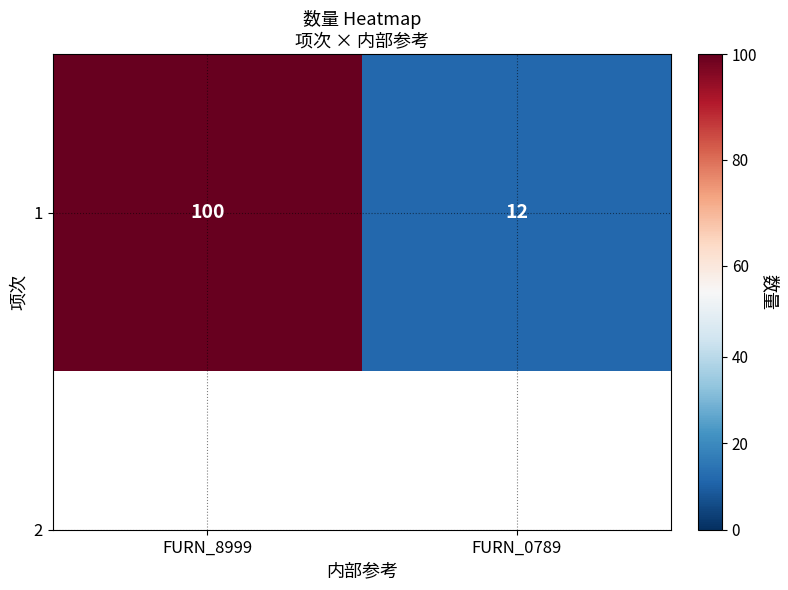

Count the values in the range 12 to 100.

2